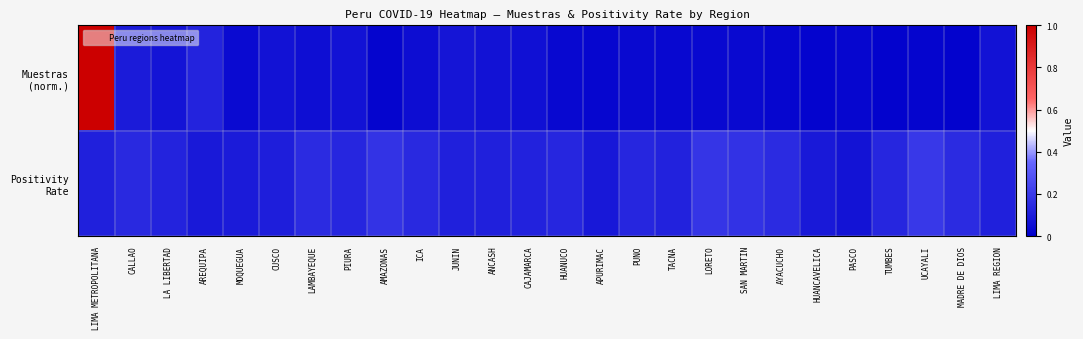

Which series changed the most between LIMA METROPOLITANA and APURIMAC?

Muestras (norm.)